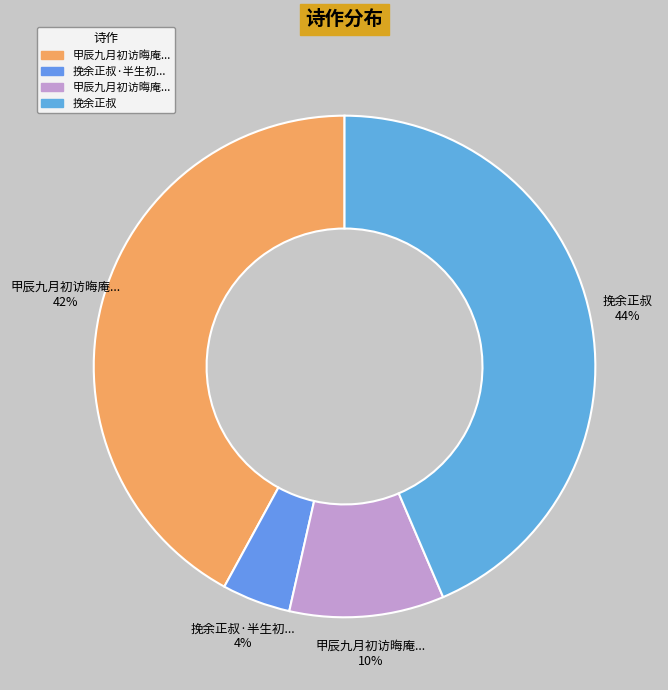

How many slices are in this pie chart?

4